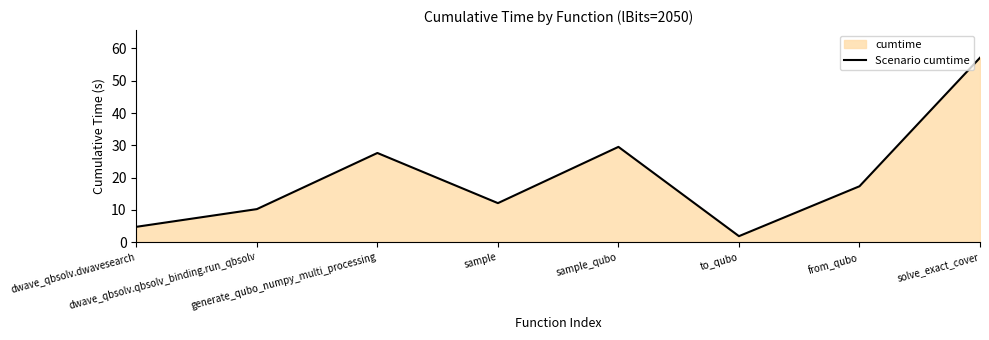

How many categories are shown in the chart?

8